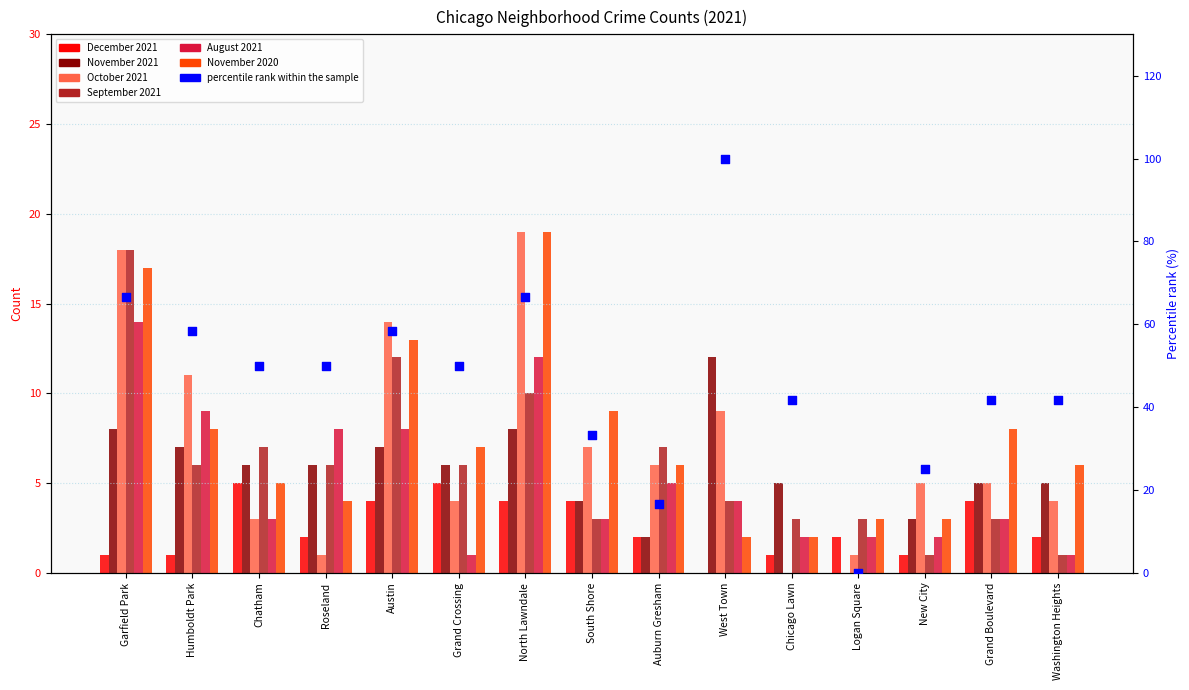

Which series contains the highest Y value?

October 2021